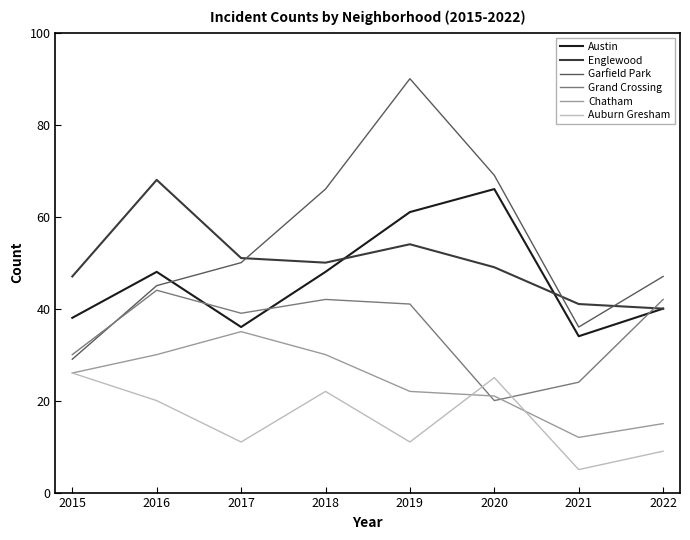

Which series has the widest spread of values?

Garfield Park